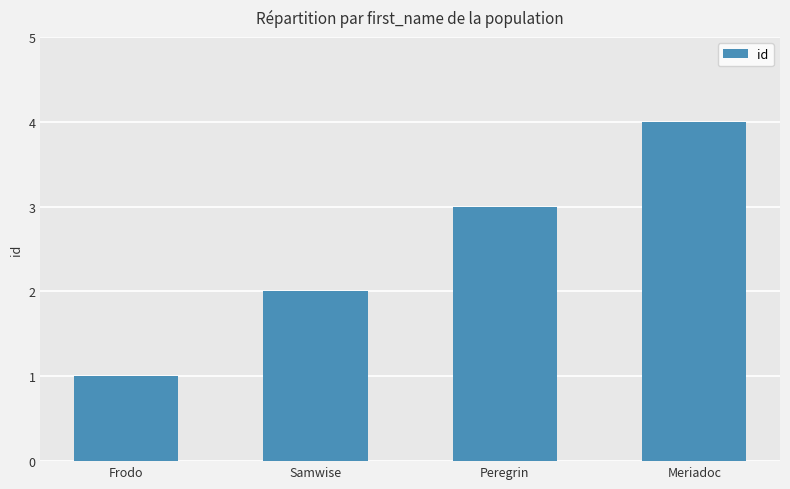

Reading right to left, extract all data points from this chart.

4	3	2	1